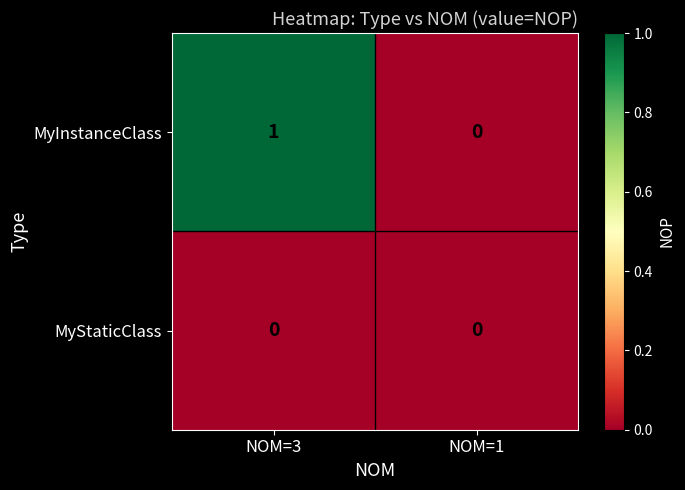

Between NOM=3 and NOM=1, which series saw the biggest shift?

MyInstanceClass